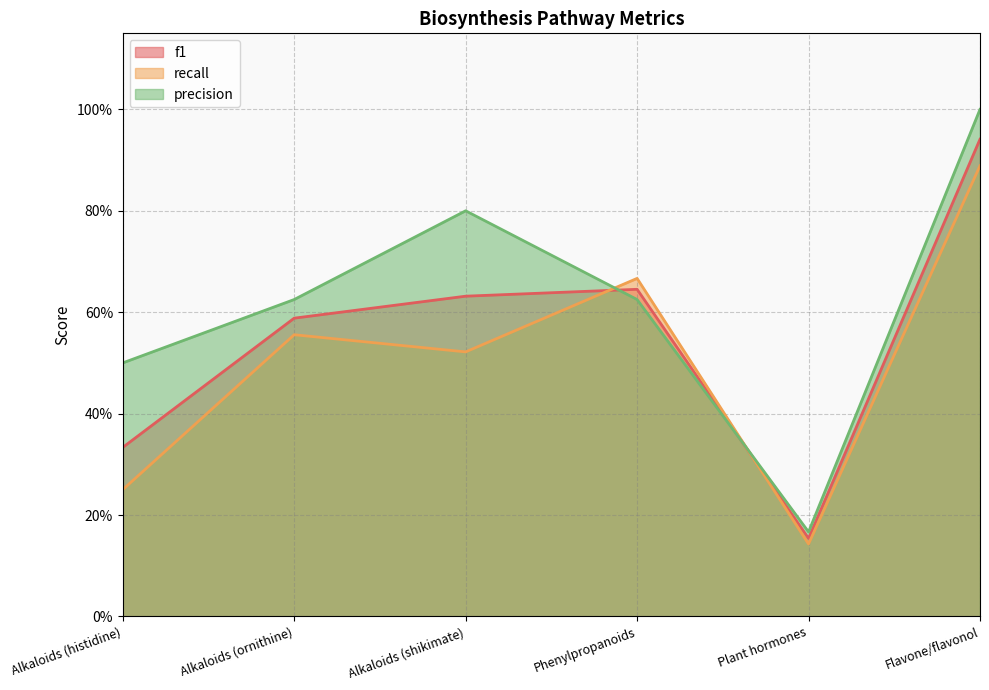

Where is the first local minimum for recall?

Alkaloids (shikimate)